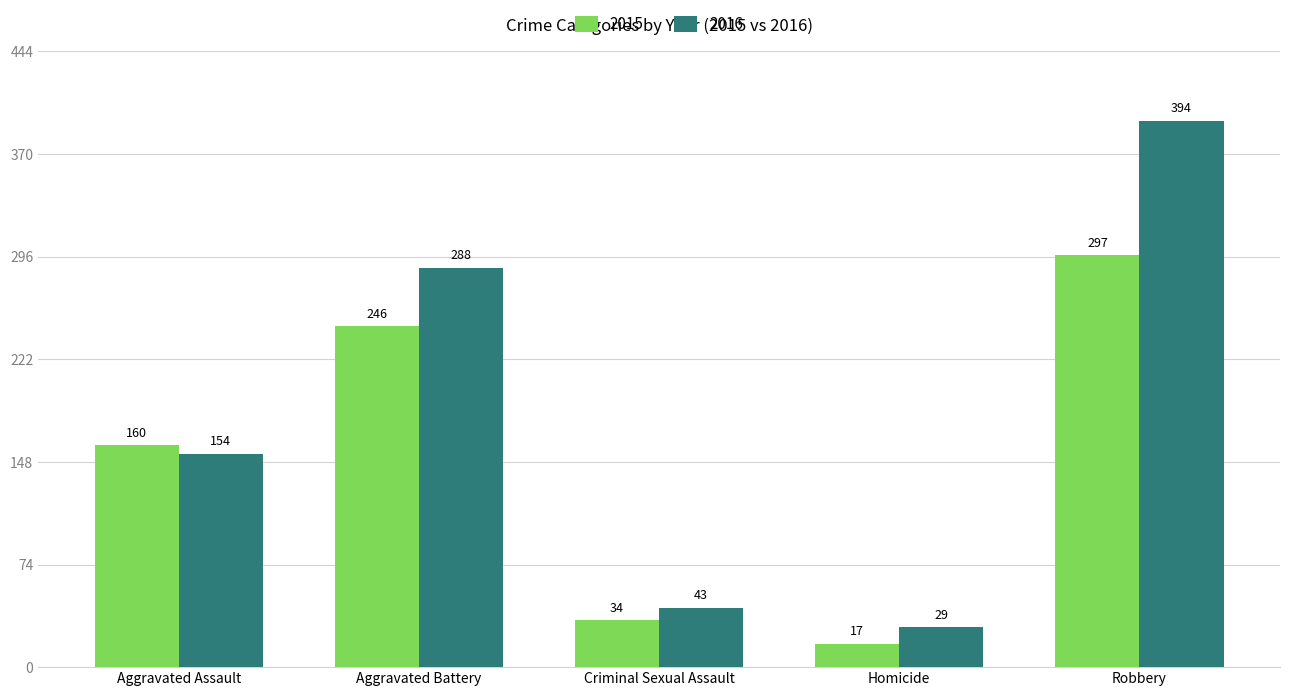

What is the value of the 2015 bar at the 4th from the left?

17